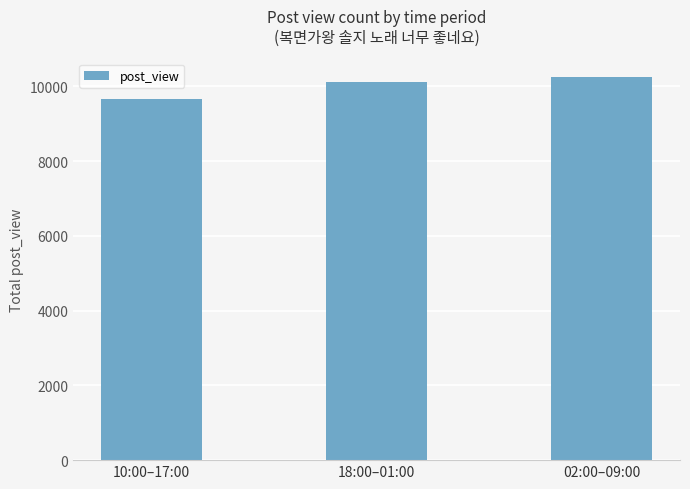

Count the values in the range 9662 to 10242.

3